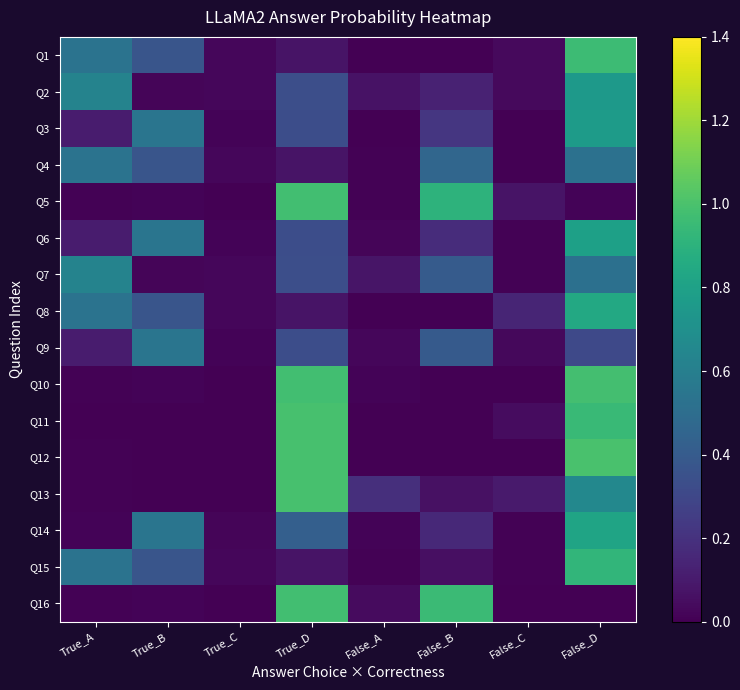

Reading right to left, extract all data points from this chart.

Q1: False_D=1.0	False_C=0.0	False_B=0.0	False_A=0.0	True_D=0.1	True_C=0.0	True_B=0.4	True_A=0.5
Q2: False_D=0.8	False_C=0.0	False_B=0.1	False_A=0.1	True_D=0.3	True_C=0.0	True_B=0.0	True_A=0.6
Q3: False_D=0.8	False_C=0.0	False_B=0.2	False_A=0.0	True_D=0.3	True_C=0.0	True_B=0.5	True_A=0.1
Q4: False_D=0.5	False_C=0.0	False_B=0.5	False_A=0.0	True_D=0.1	True_C=0.0	True_B=0.4	True_A=0.5
Q5: False_D=0.0	False_C=0.1	False_B=0.9	False_A=0.0	True_D=1.0	True_C=0.0	True_B=0.0	True_A=0.0
Q6: False_D=0.8	False_C=0.0	False_B=0.2	False_A=0.0	True_D=0.3	True_C=0.0	True_B=0.5	True_A=0.1
Q7: False_D=0.5	False_C=0.0	False_B=0.4	False_A=0.1	True_D=0.3	True_C=0.0	True_B=0.0	True_A=0.6
Q8: False_D=0.8	False_C=0.1	False_B=0.0	False_A=0.0	True_D=0.1	True_C=0.0	True_B=0.4	True_A=0.5
Q9: False_D=0.3	False_C=0.0	False_B=0.4	False_A=0.0	True_D=0.3	True_C=0.0	True_B=0.5	True_A=0.1
Q10: False_D=1.0	False_C=0.0	False_B=0.0	False_A=0.0	True_D=1.0	True_C=0.0	True_B=0.0	True_A=0.0
Q11: False_D=1.0	False_C=0.0	False_B=0.0	False_A=0.0	True_D=1.0	True_C=0.0	True_B=0.0	True_A=0.0
Q12: False_D=1.0	False_C=0.0	False_B=0.0	False_A=0.0	True_D=1.0	True_C=0.0	True_B=0.0	True_A=0.0
Q13: False_D=0.7	False_C=0.1	False_B=0.1	False_A=0.2	True_D=1.0	True_C=0.0	True_B=0.0	True_A=0.0
Q14: False_D=0.8	False_C=0.0	False_B=0.2	False_A=0.0	True_D=0.4	True_C=0.0	True_B=0.5	True_A=0.0
Q15: False_D=0.9	False_C=0.0	False_B=0.1	False_A=0.0	True_D=0.1	True_C=0.0	True_B=0.4	True_A=0.5
Q16: False_D=0.0	False_C=0.0	False_B=1.0	False_A=0.0	True_D=1.0	True_C=0.0	True_B=0.0	True_A=0.0